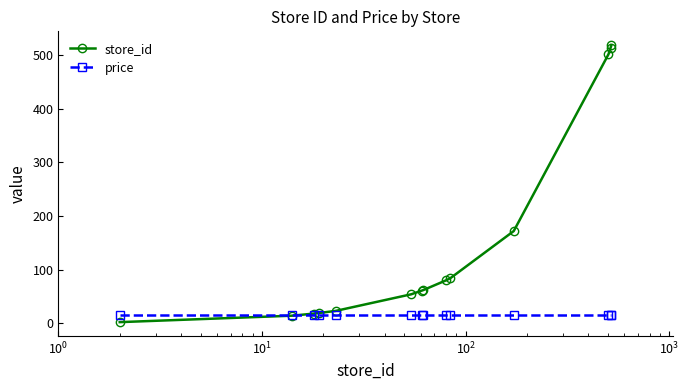

What is the greatest value displayed?

519.0